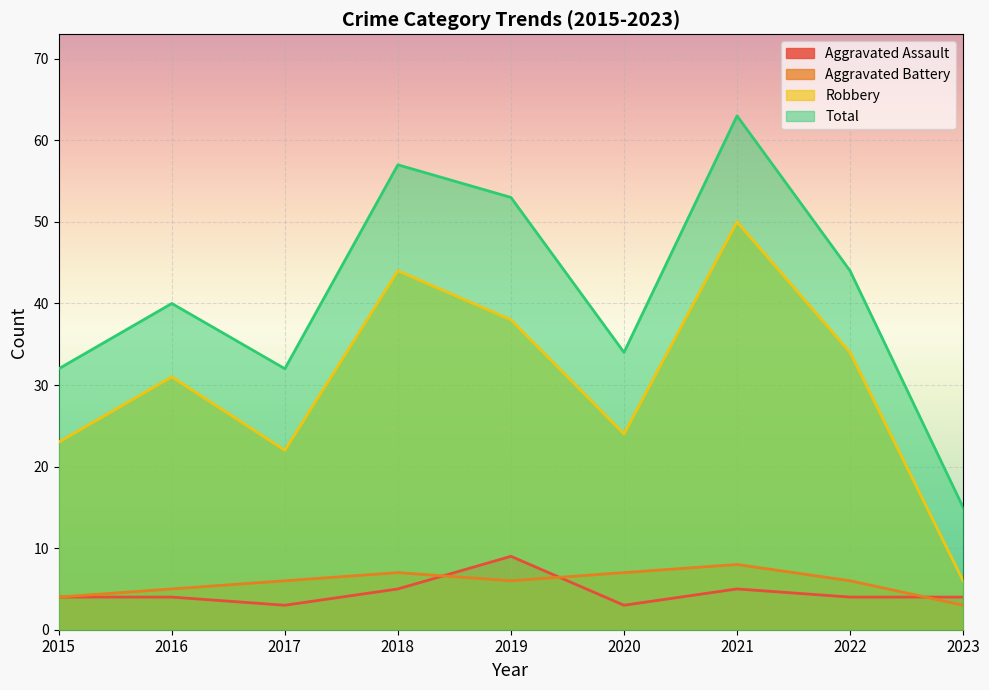

What is the difference between the maximum and minimum values in the Aggravated Battery series?

5